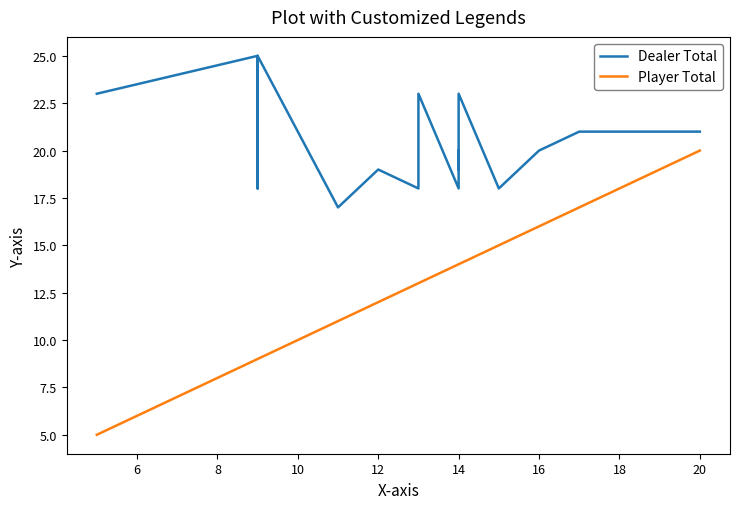

What value does the Player Total series have at 14, to the nearest 10?

10